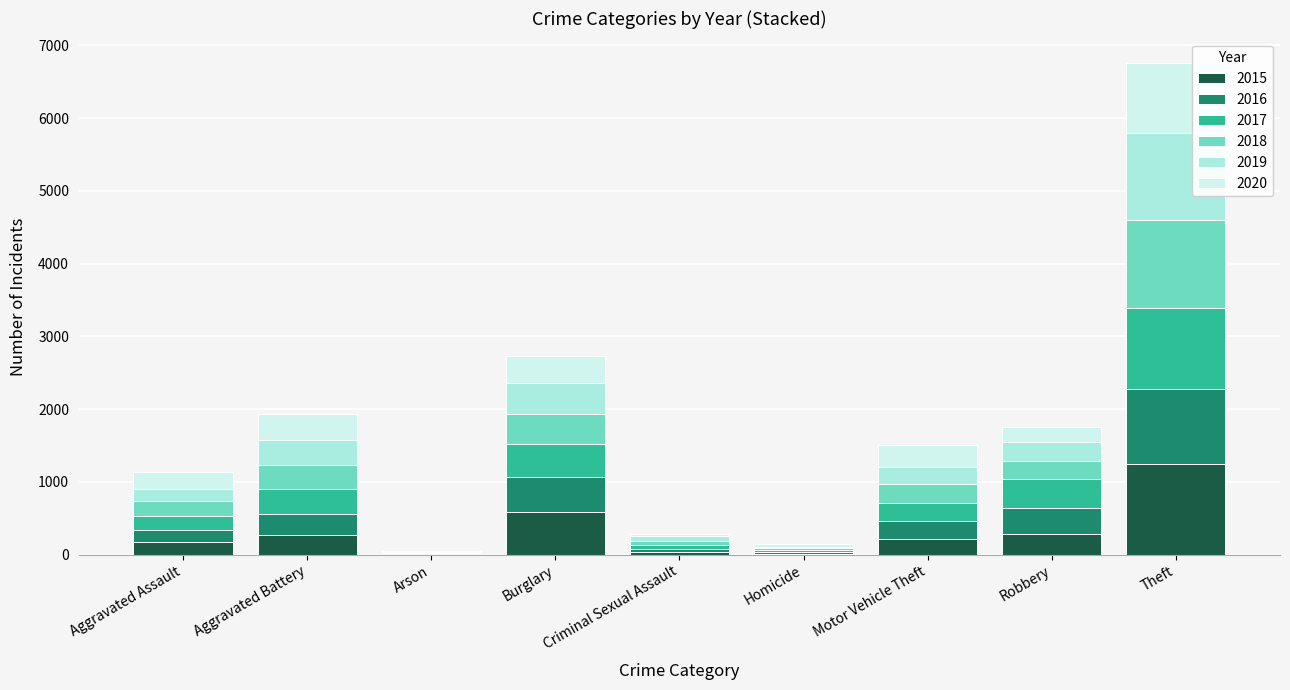

Count the number of categories in the chart.

9